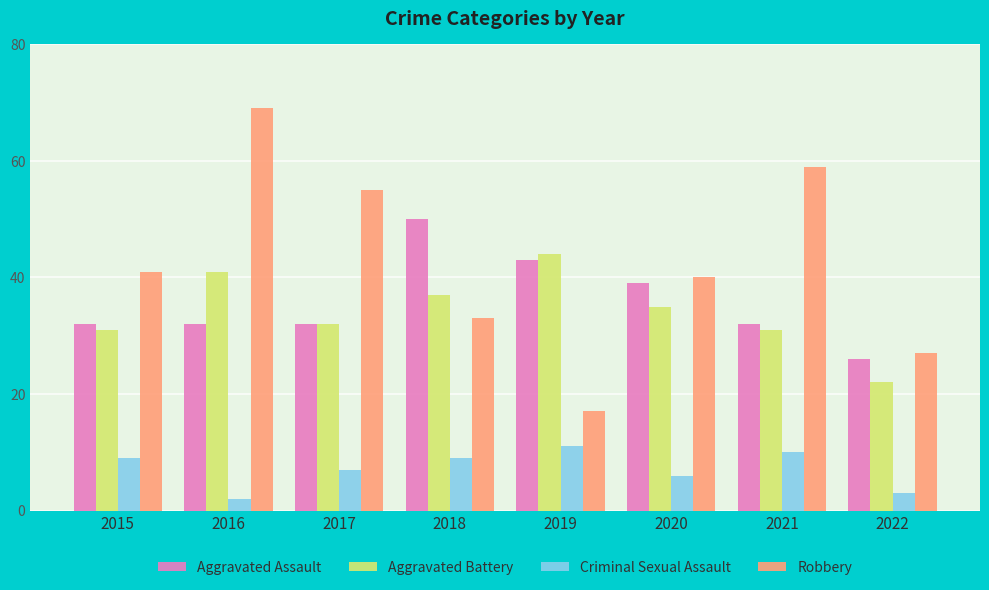

Which series has the widest spread of values?

Robbery